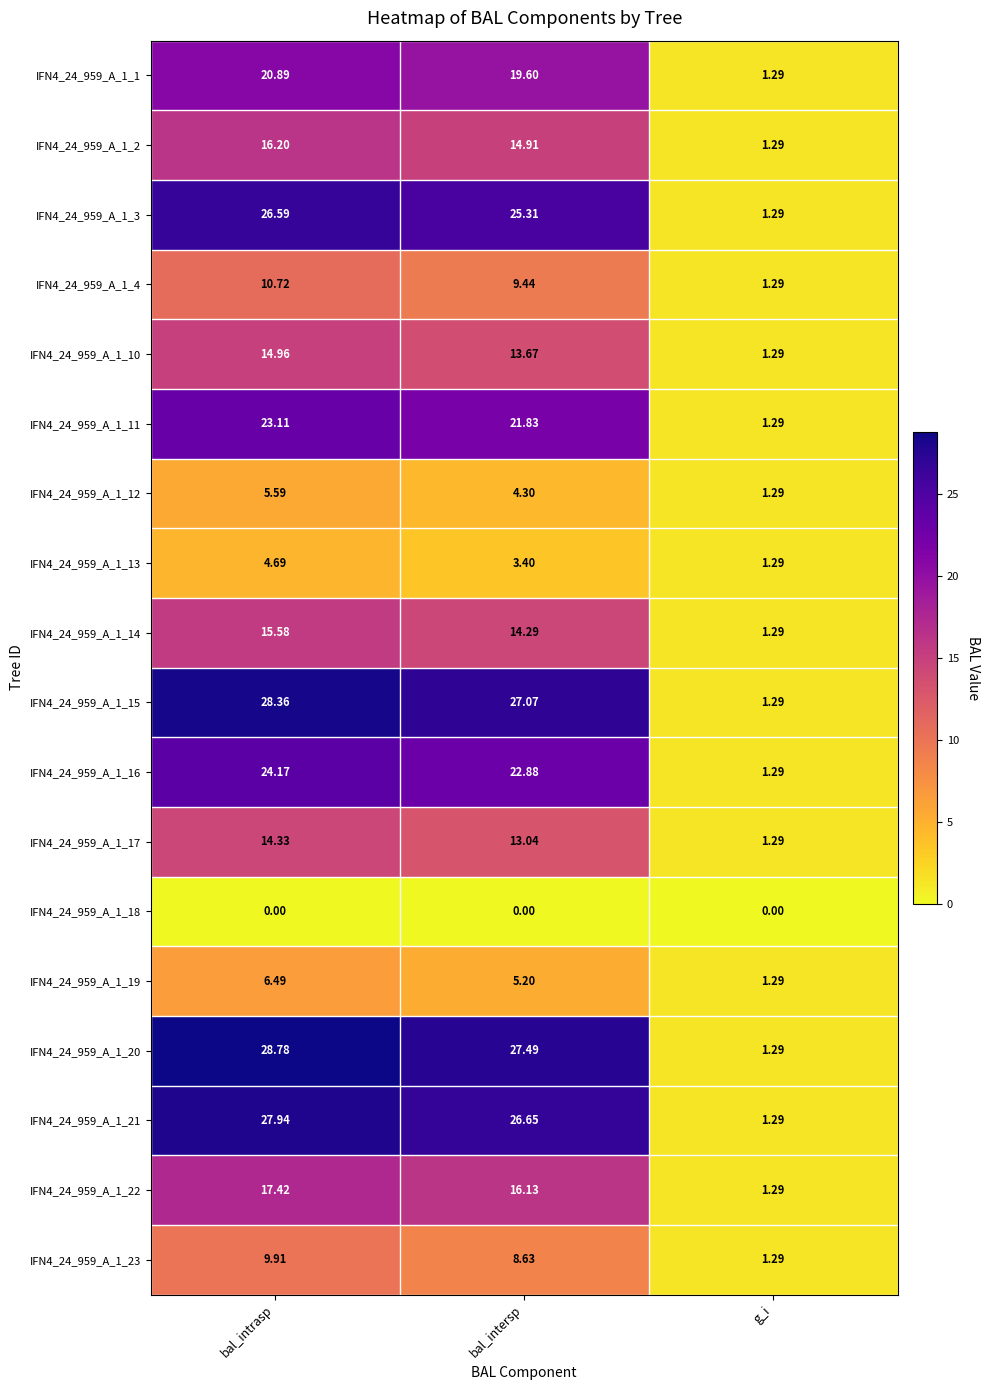

At which label does IFN4_24_959_A_1_3 reach its peak?

bal_intrasp